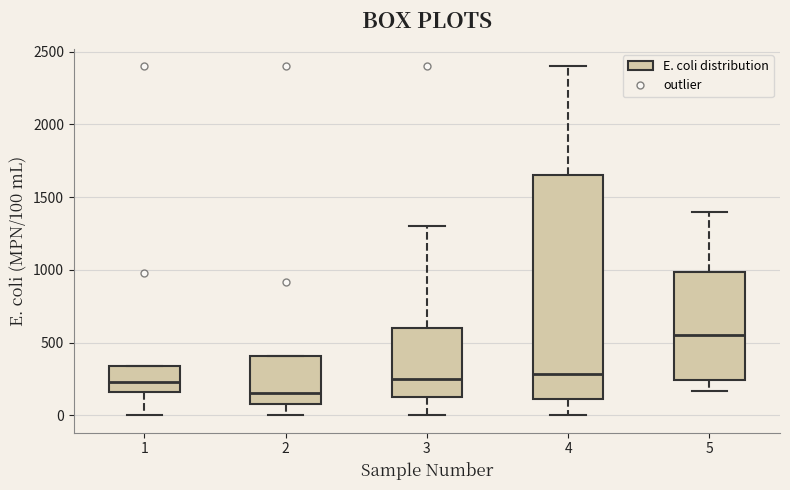

Reading left to right, transcribe this box plot: for each box, give where its median line is, the range the box spans, and where its two whiskers end, as read against the y-axis. The values are not printed on the chart, so give them approximately, as read against the axis.

1: median 250, box 150 to 350, whiskers 0 to 350
2: median 150, box 100 to 400, whiskers 0 to 400
3: median 250, box 150 to 600, whiskers 0 to 1300
4: median 300, box 100 to 1650, whiskers 0 to 2400
5: median 550, box 250 to 1000, whiskers 150 to 1400